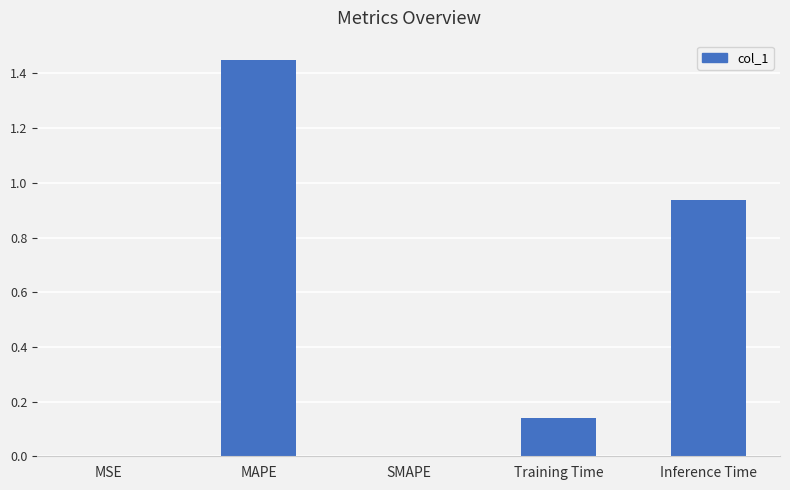

What is the difference between the values at Inference Time and Training Time?

0.8